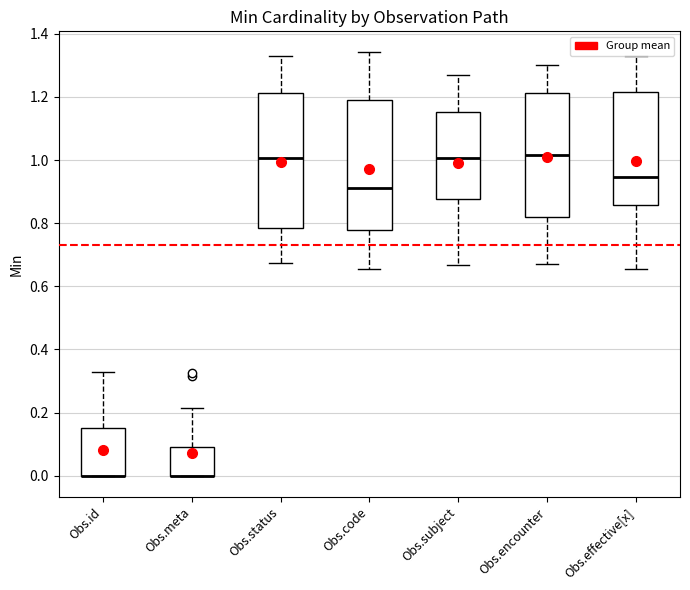

Reading left to right, read every box against the y-axis: the position of its median line, the range the box covers, and the ends of its whiskers. The values are not printed on the chart, so give them approximately, as read against the axis.

Obs.id: median 0.00 (drawn on the box's lower edge), box 0.00 to 0.14, whiskers 0.00 to 0.32
Obs.meta: median 0.00 (drawn on the box's lower edge), box 0.00 to 0.10, whiskers 0.00 to 0.22
Obs.status: median 1.00, box 0.78 to 1.22, whiskers 0.68 to 1.32
Obs.code: median 0.92, box 0.78 to 1.20, whiskers 0.66 to 1.34
Obs.subject: median 1.00, box 0.88 to 1.16, whiskers 0.66 to 1.28
Obs.encounter: median 1.02, box 0.82 to 1.22, whiskers 0.68 to 1.30
Obs.effective[x]: median 0.94, box 0.86 to 1.22, whiskers 0.66 to 1.34